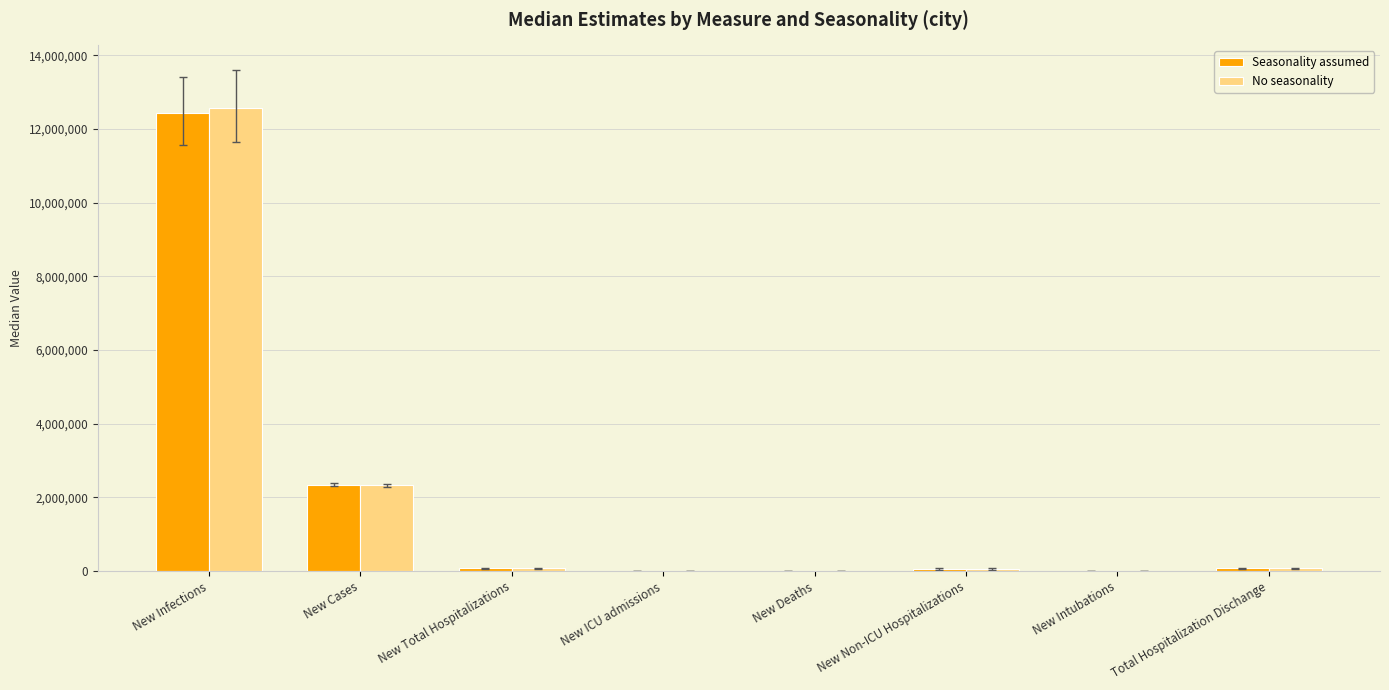

True or false: Seasonality assumed has a value of 9188 at New Intubations.

True